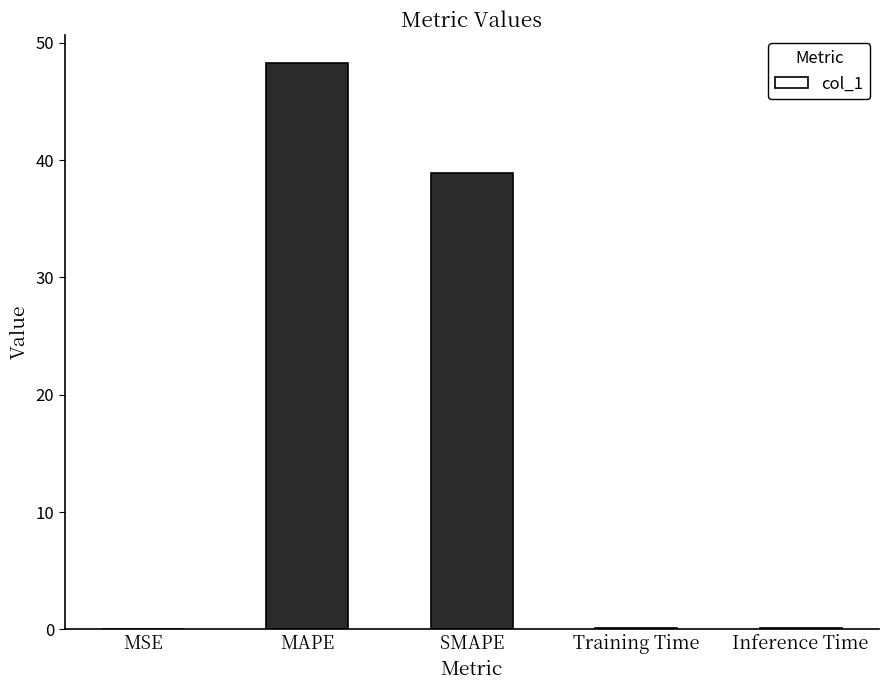

What is the change in value from SMAPE to Training Time?

-38.8